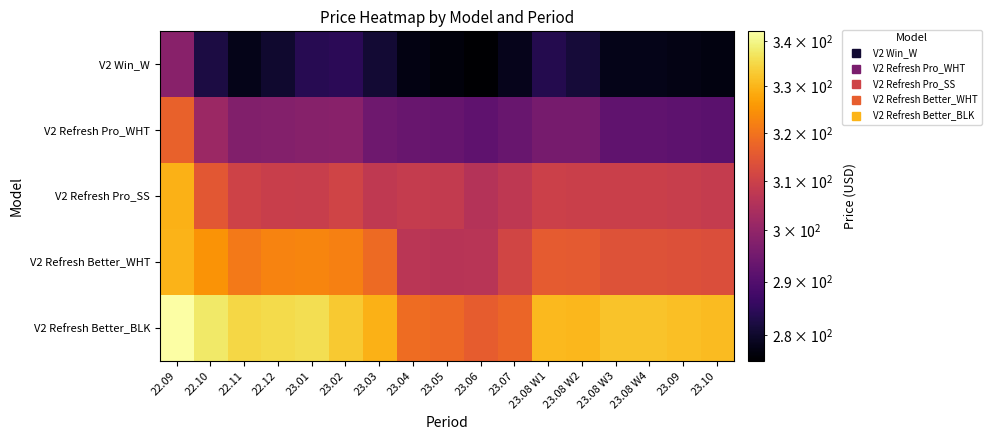

Which series changed the most between 23.06 and 23.08 W3?

V2 Refresh Better_BLK